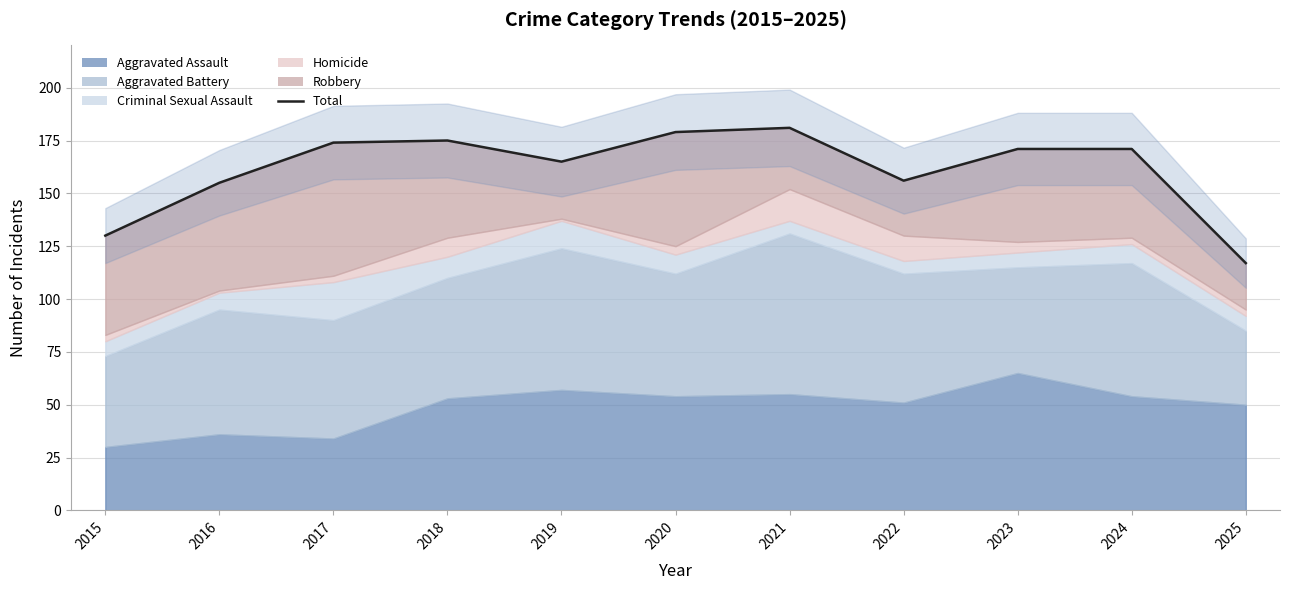

Reading right to left, what are all the values shown in this chart?

117	171	171	156	181	179	165	175	174	155	130